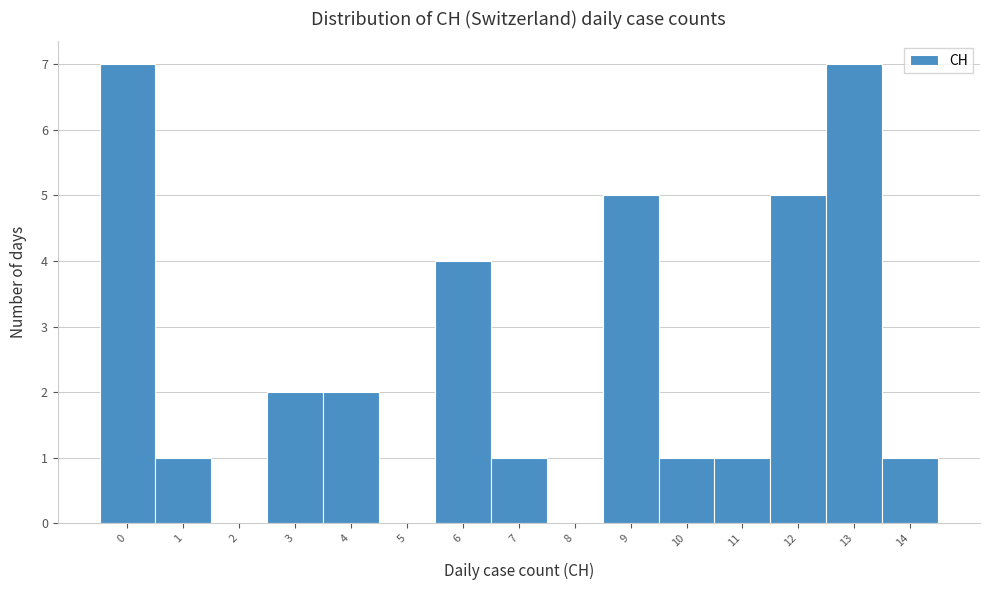

What is the height of the bar covering 11.5 to 12.5 on the x-axis? The values are not printed on the chart, so give them approximately, as read against the axis.

5